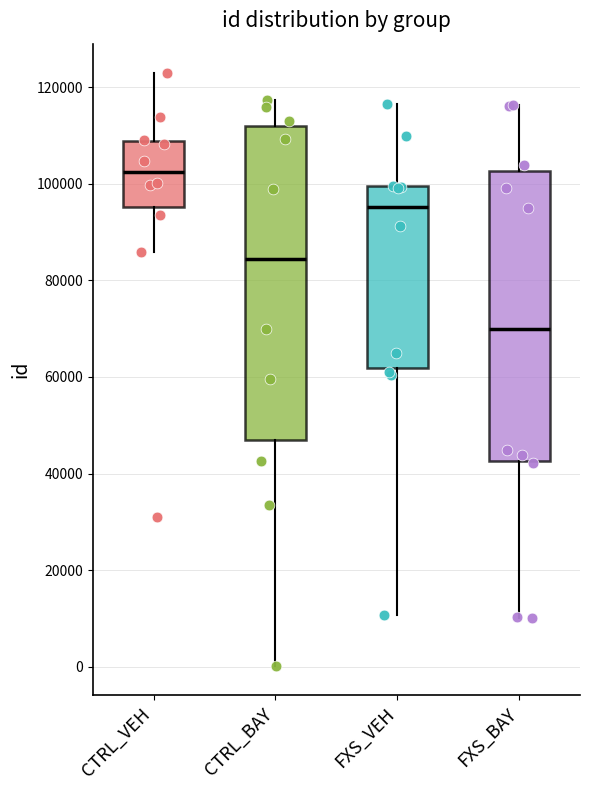

Which box is the tallest, from its lower edge to its upper edge?

CTRL_BAY